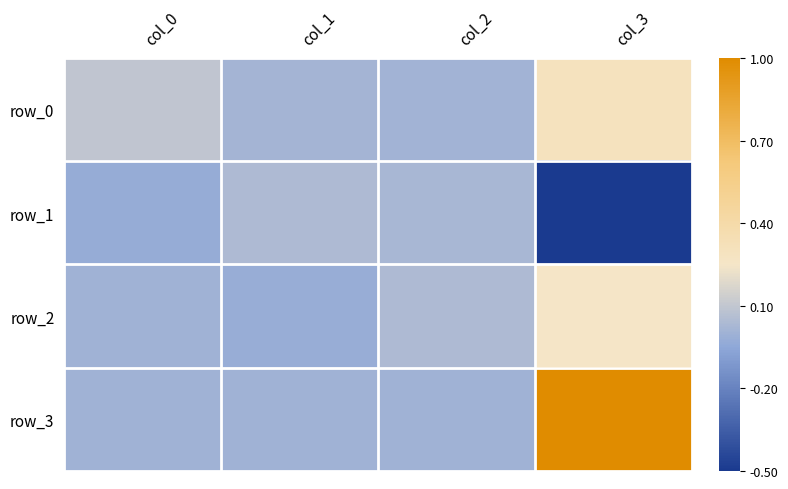

Where is row_1 nearest to the value 0?

col_2